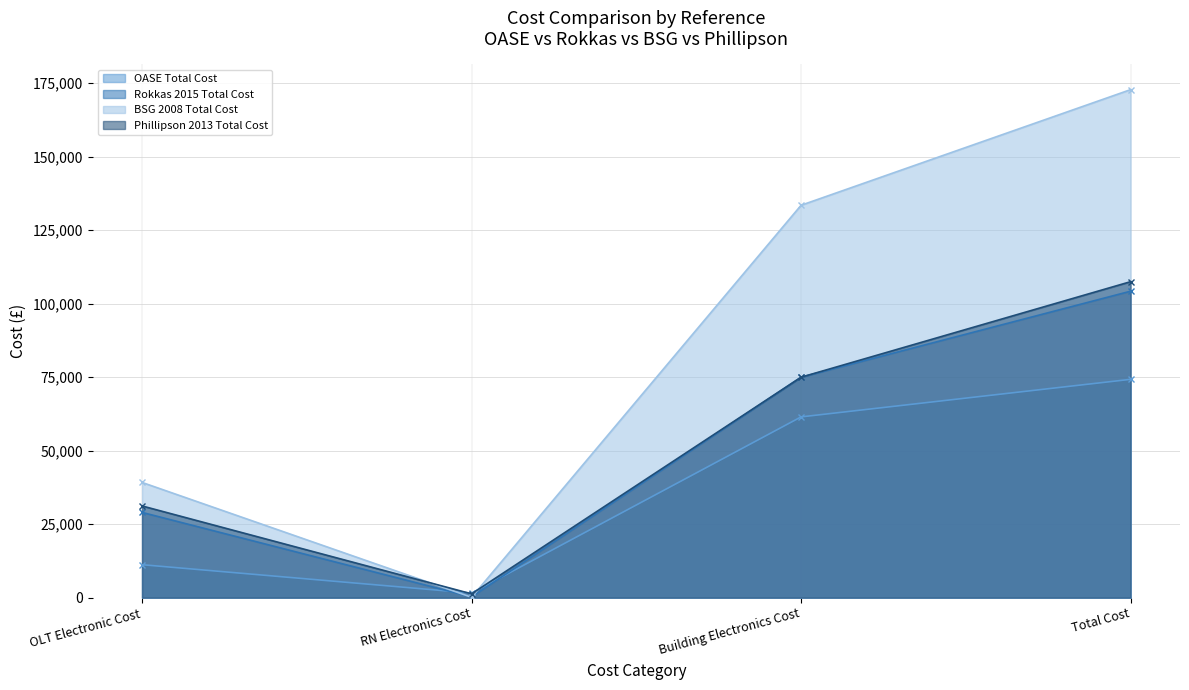

What is the minimum value for Rokkas 2015 Total Cost?

260.0